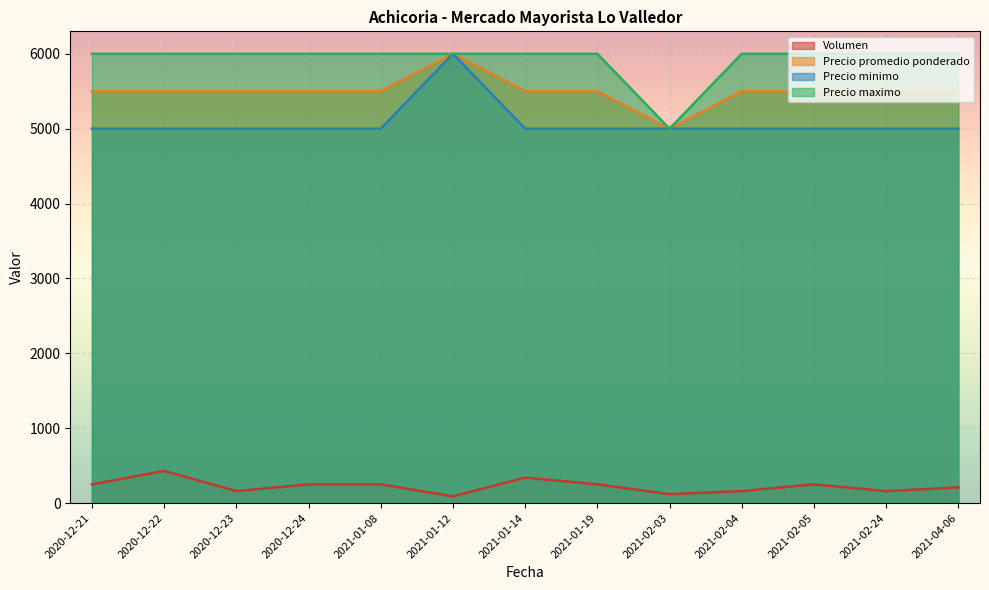

At which label is Volumen closest to 260?

2020-12-21